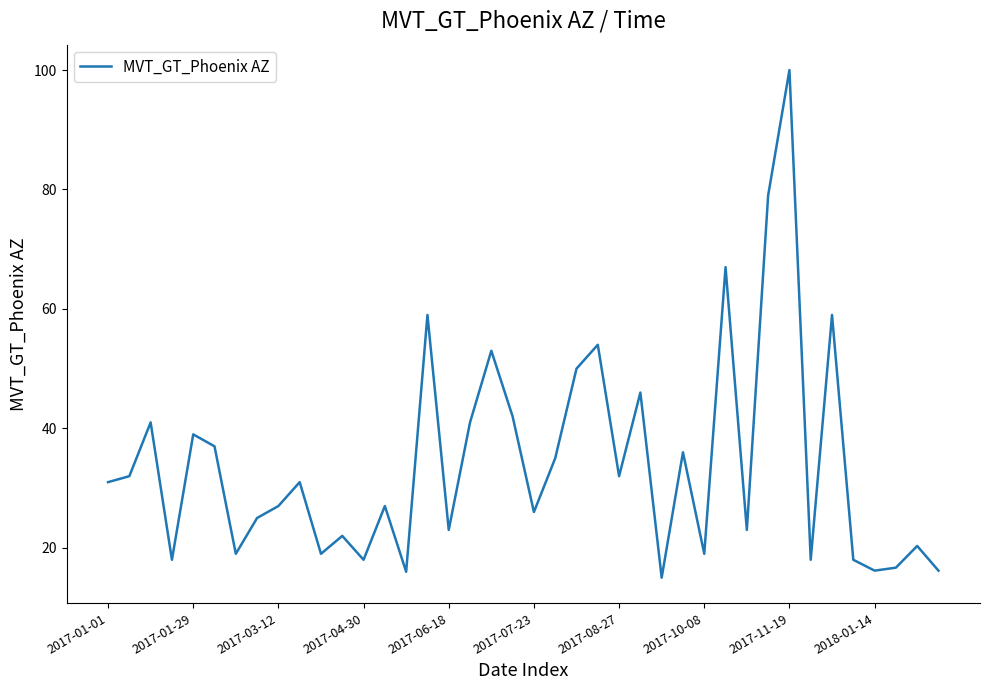

What is the difference between the maximum and minimum values?

85.0